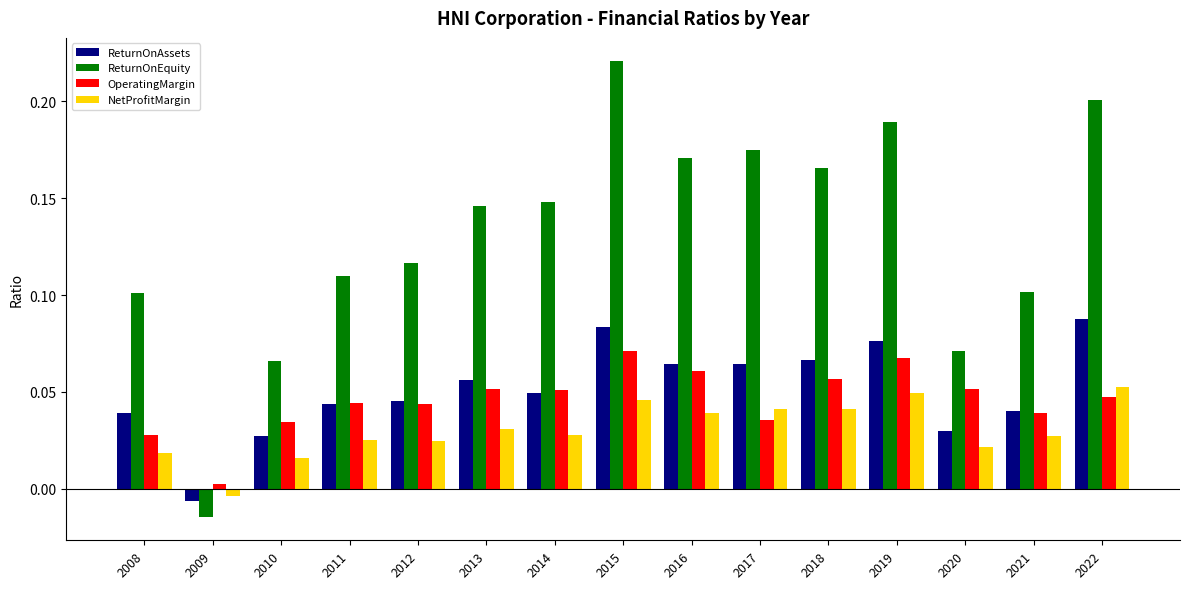

Between 2016 and 2017, which series saw the biggest shift?

OperatingMargin